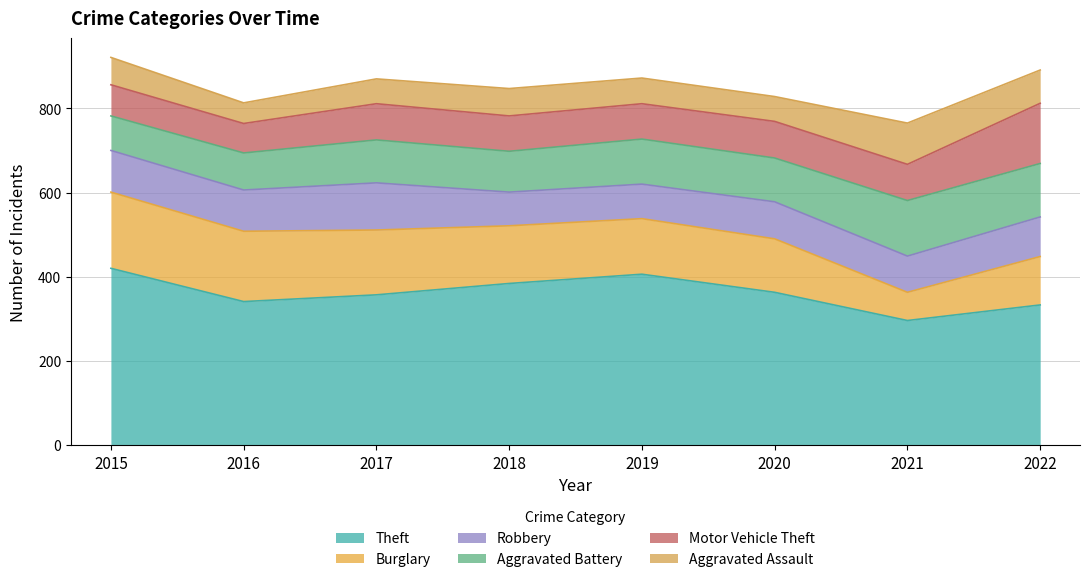

What is the greatest value displayed?

420